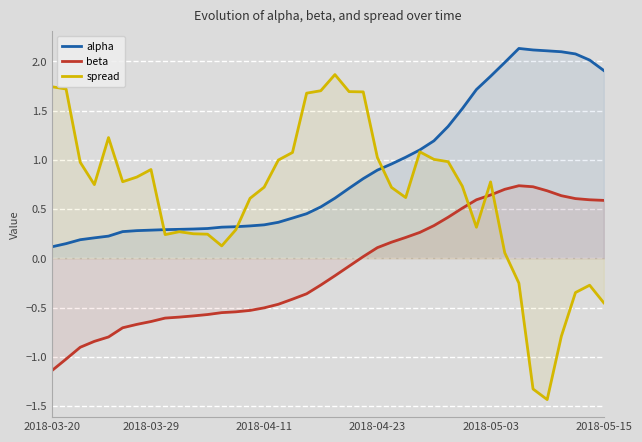

How many interior local peaks does the beta series have?

1